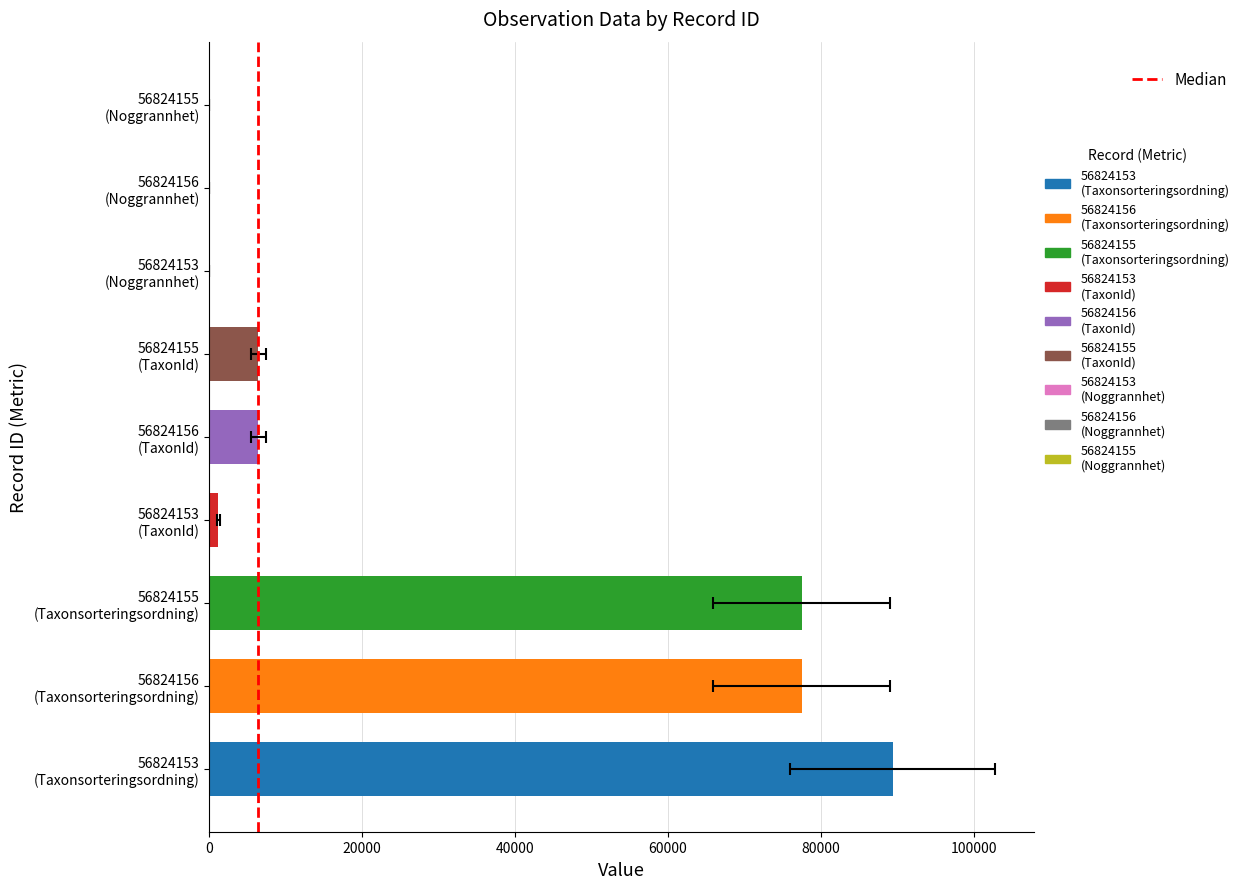

Which has a higher value, 20000 or 0?

20000